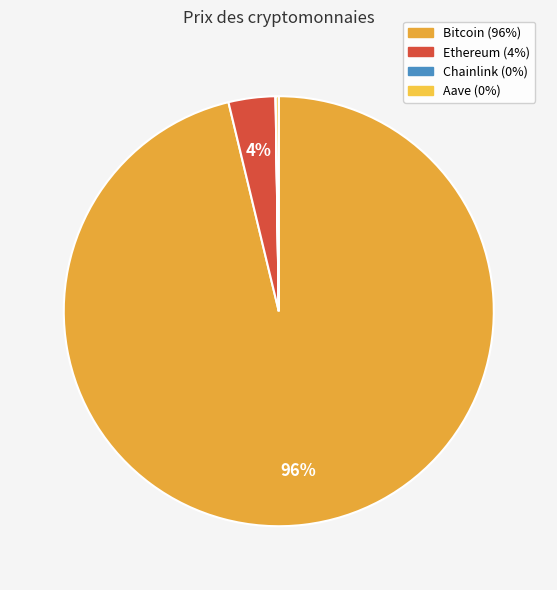

To the nearest percent, what is the difference between the Bitcoin and Ethereum slice percentages?

93%